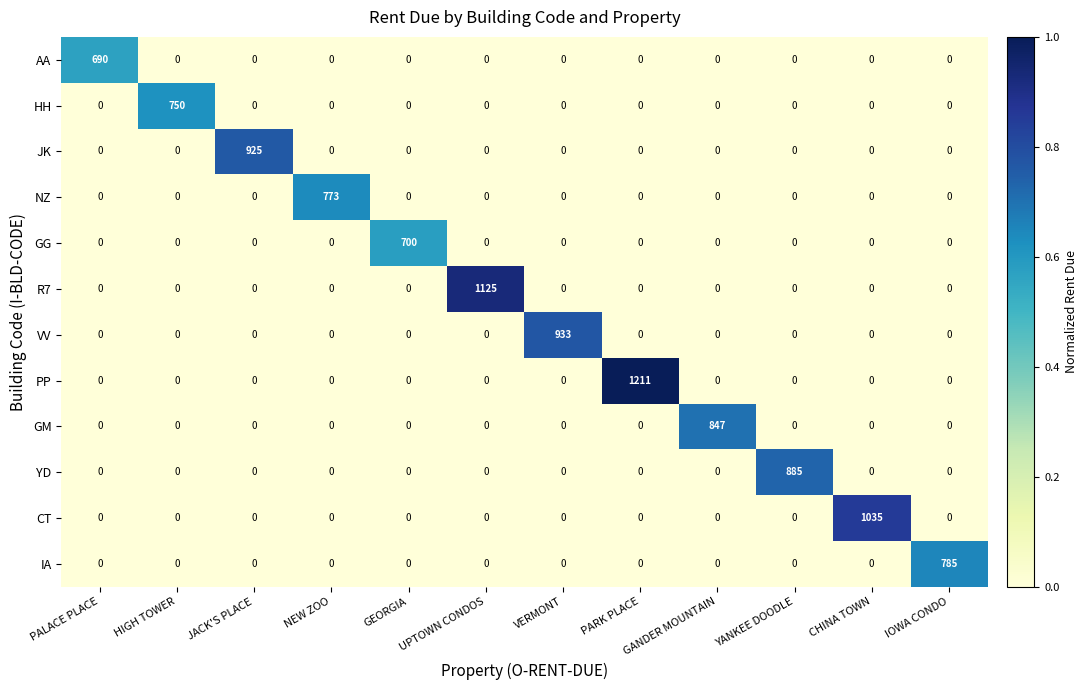

How many categories are shown in the chart?

12